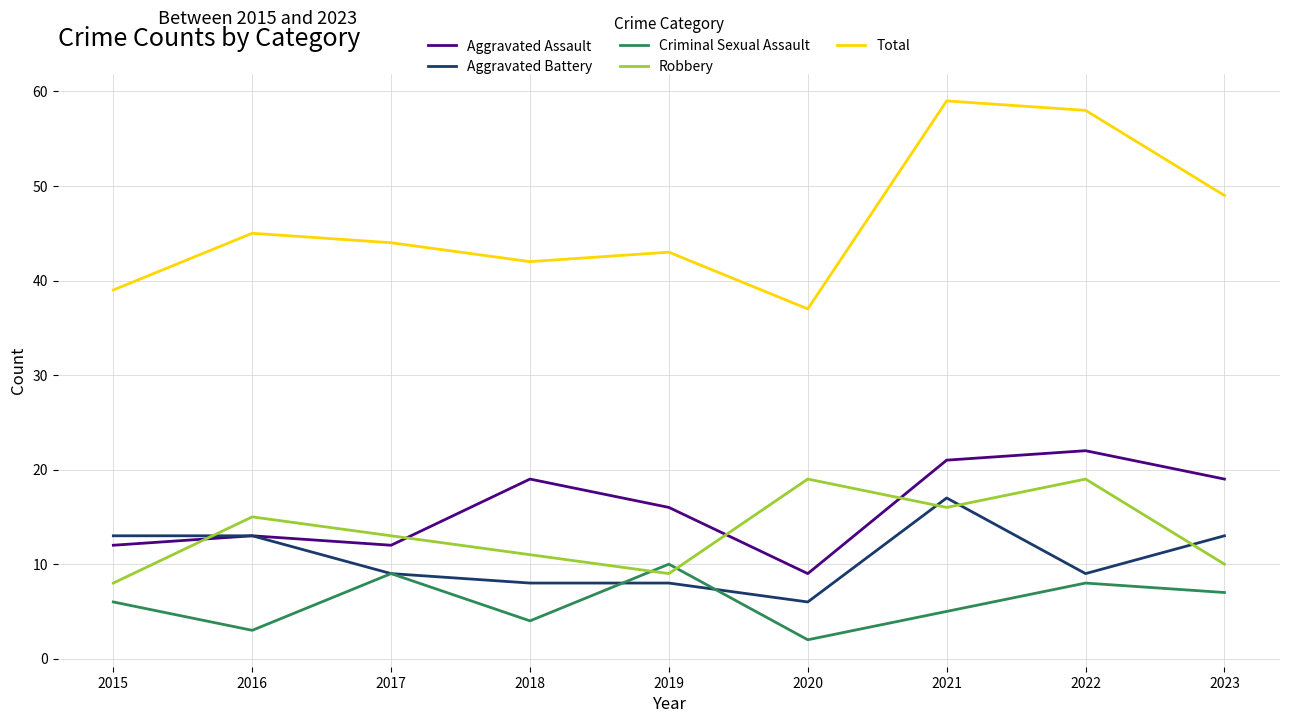

How many lines are shown in the chart?

5